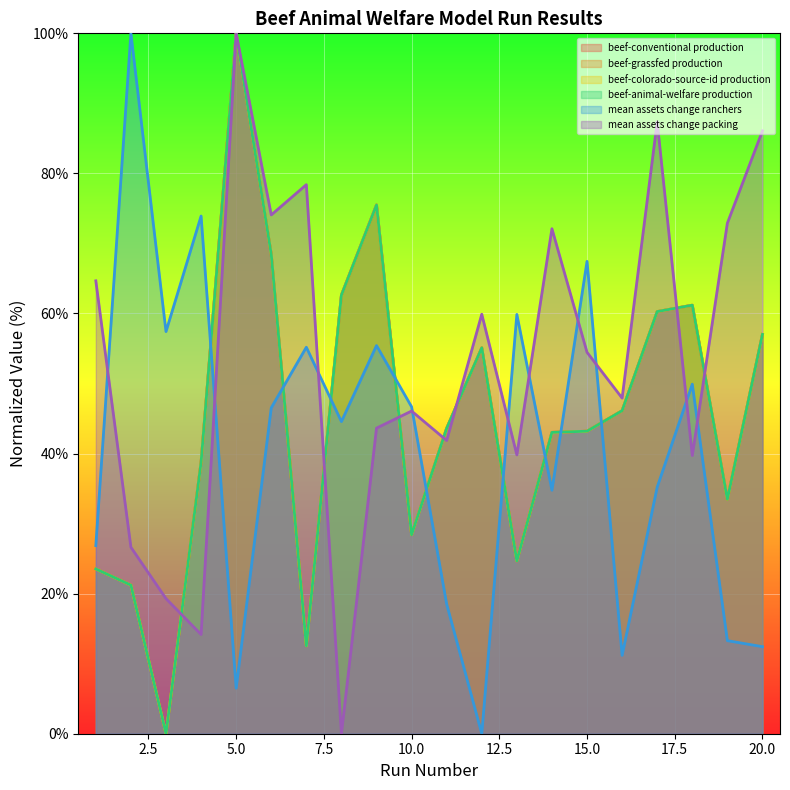

How many lines are shown in the chart?

6